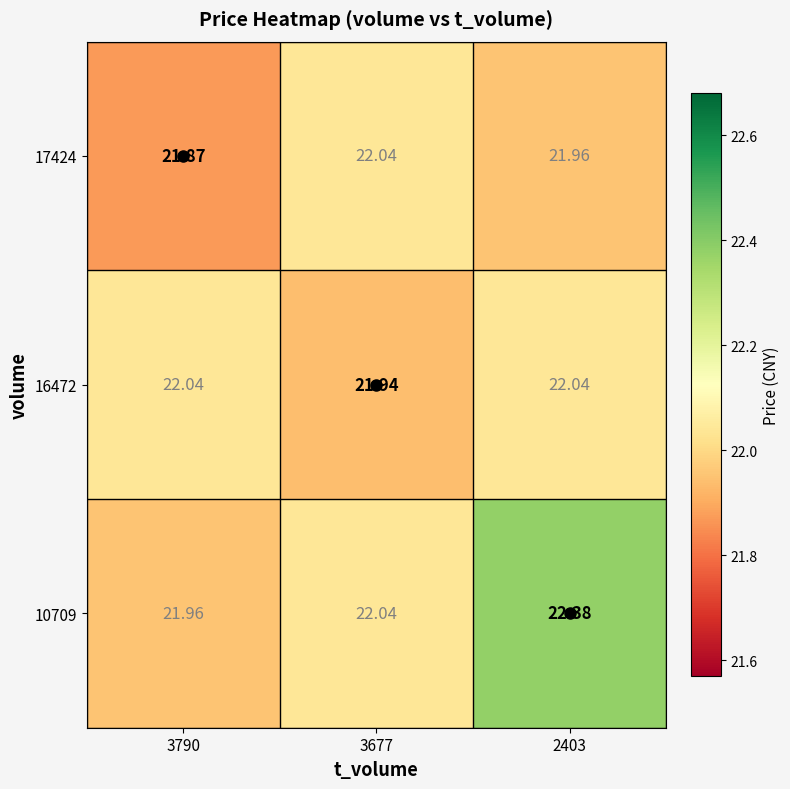

Is the value of 17424 at 2403 greater than the value of 10709 at 2403?

No